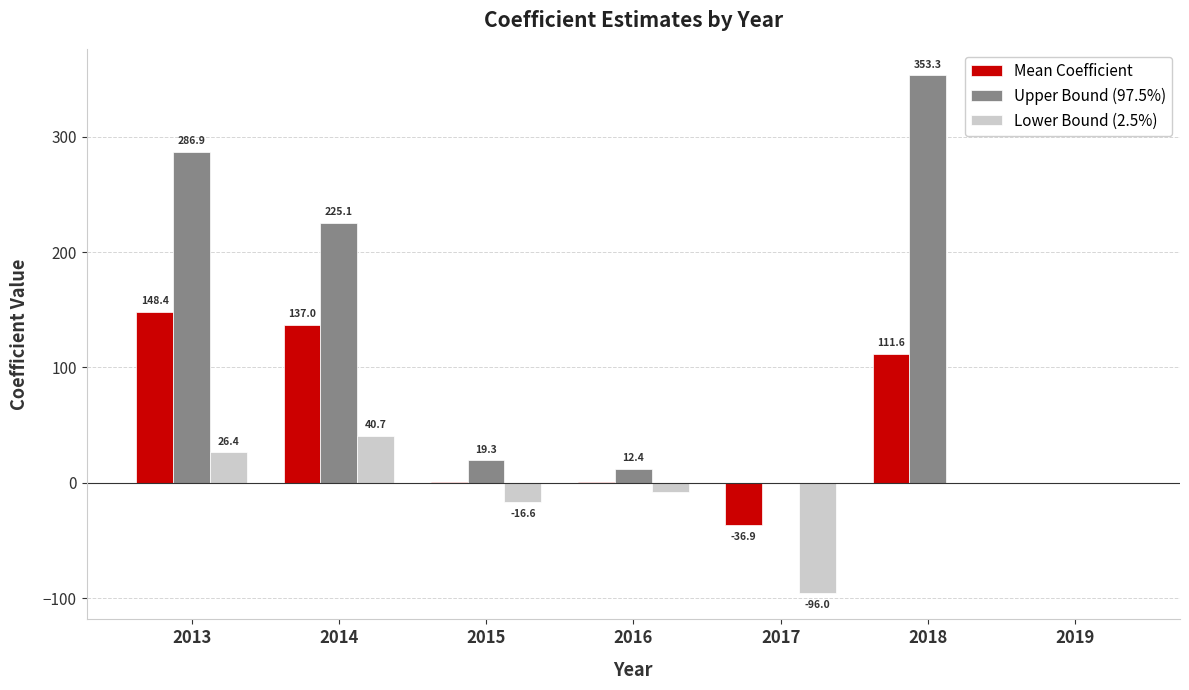

The value of Lower Bound (2.5%) at 2014 is 69.8. True or false?

False